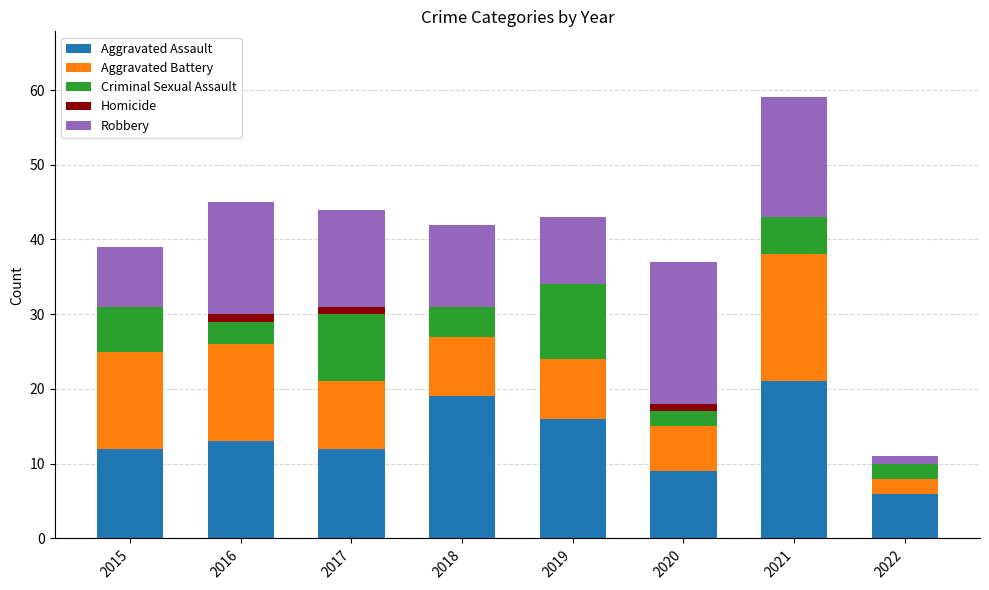

Are the bars horizontal?

No